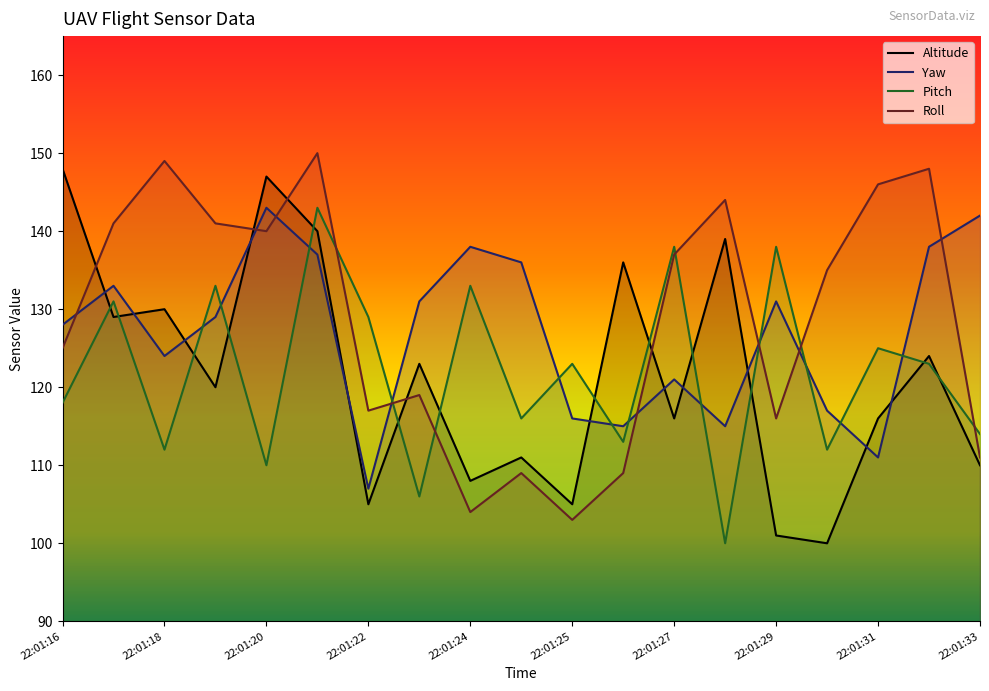

Which has a higher value, 22:01:17 or 22:01:28?

22:01:28